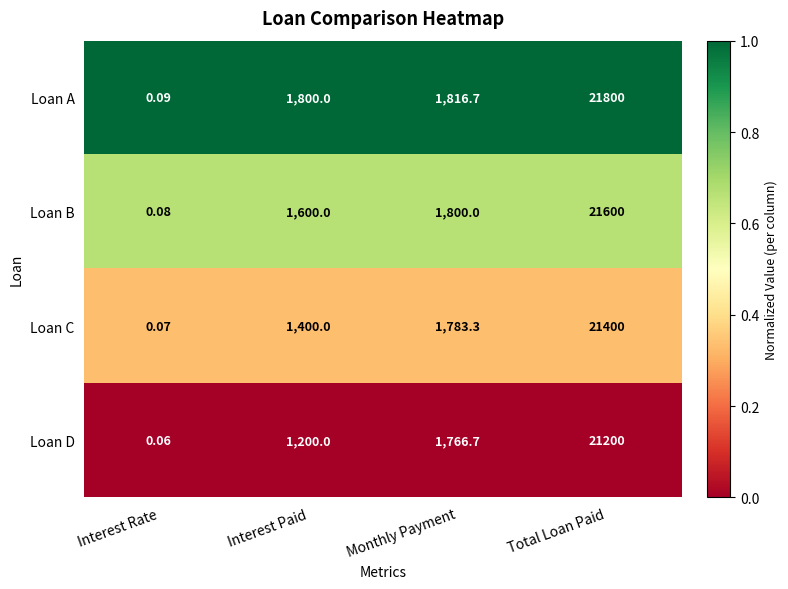

Which series has the largest total across all categories?

Loan A